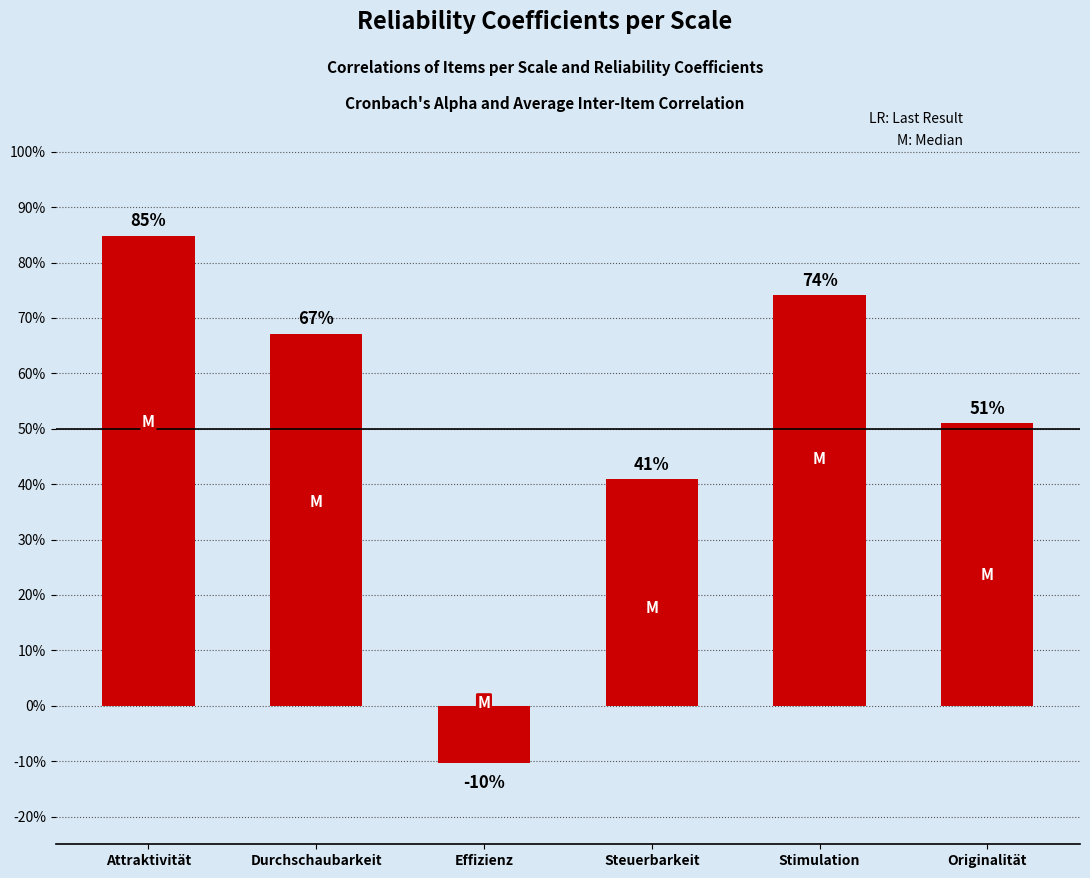

Does the chart contain any negative values?

Yes